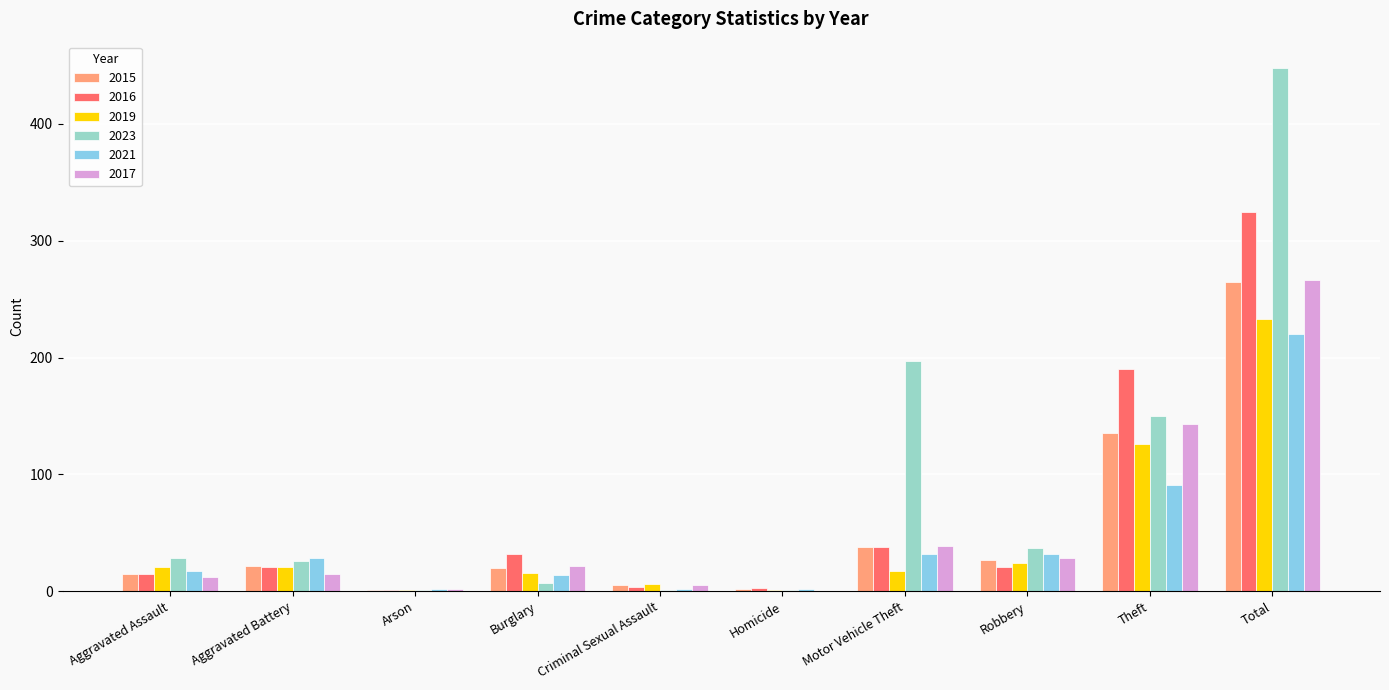

What is the sum of all 2016 values?

650